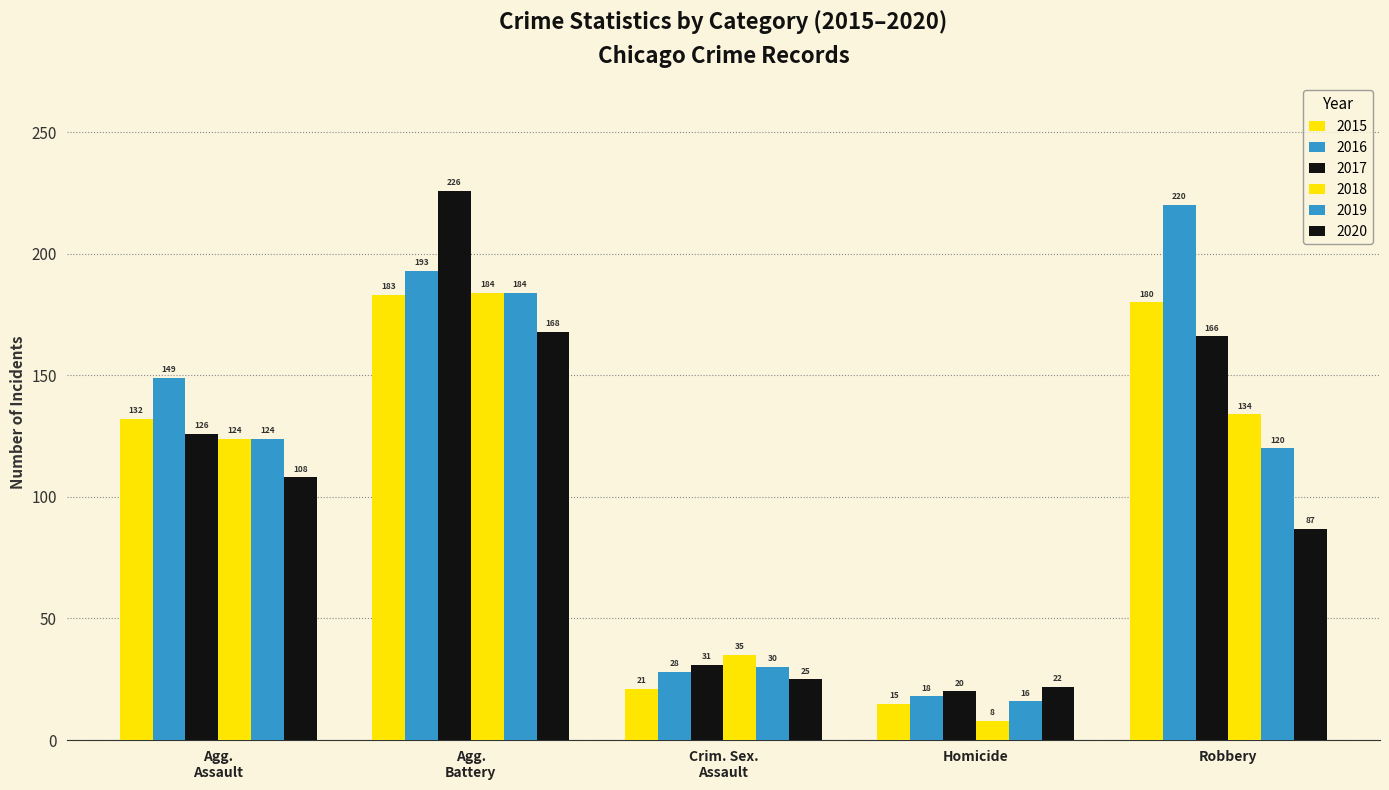

What is the average value of the 2017 series?

114